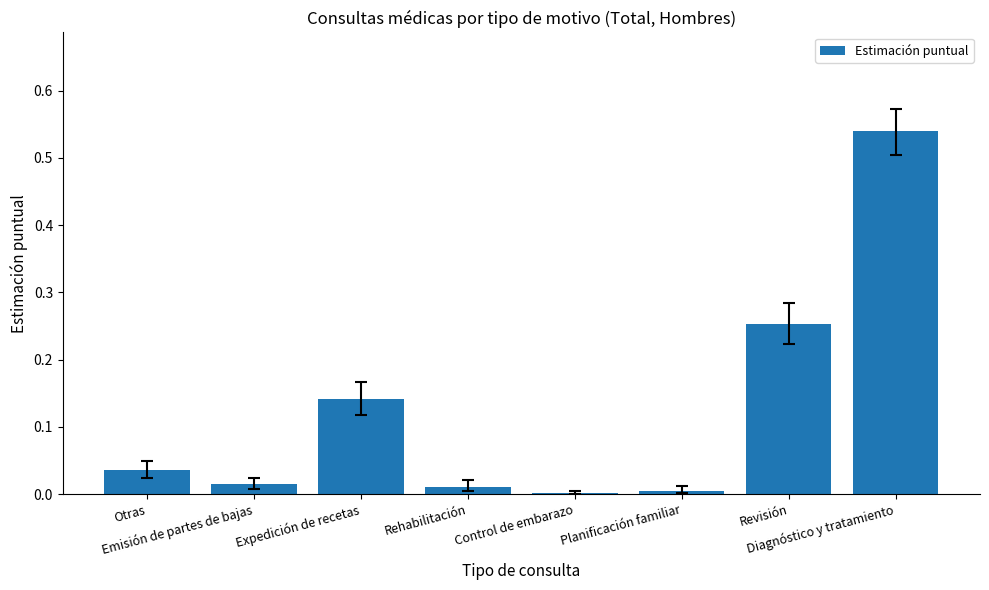

What is the sum of all values?

1.0